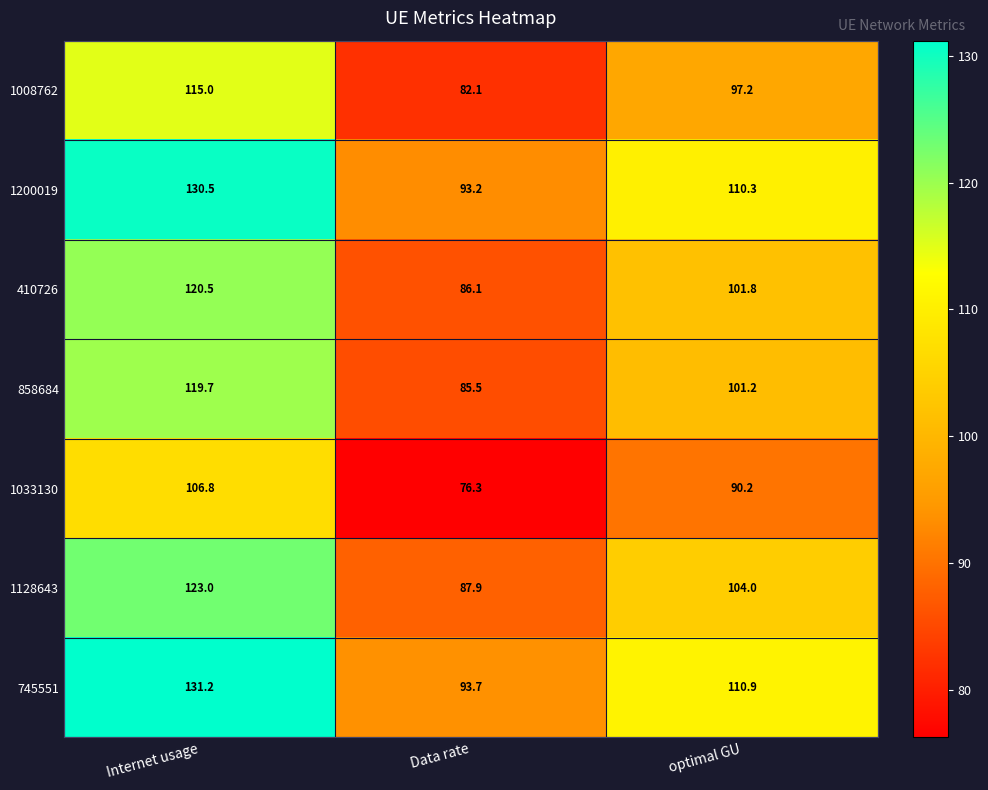

True or false: 858684 has a value of 38.2 at optimal GU.

False